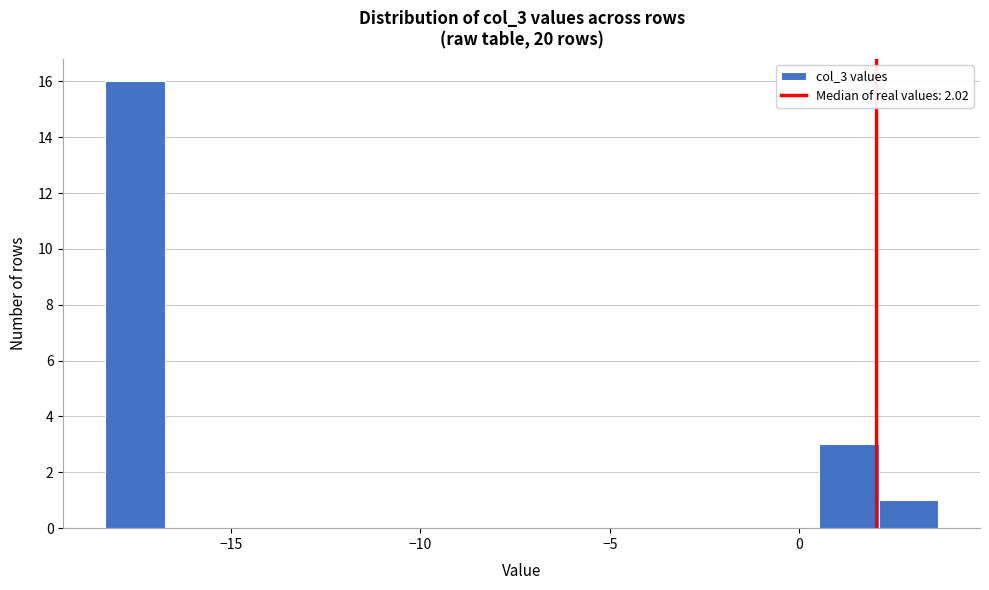

Read against the x-axis, roughly where is the centre of the tallest bar?

-17.5